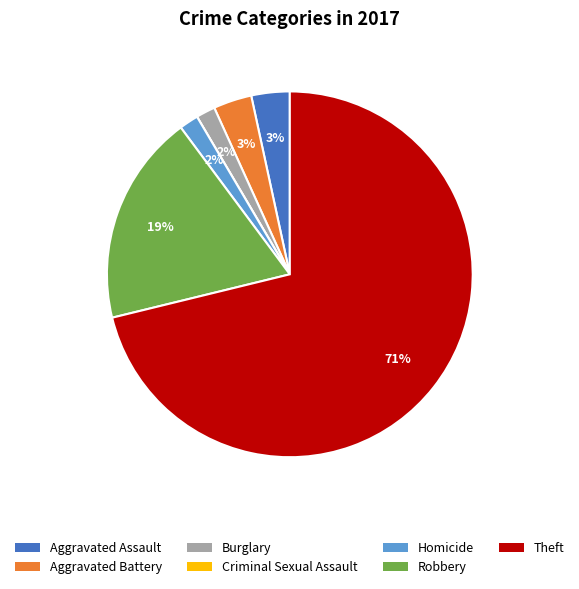

Is there a majority slice in this chart?

Yes